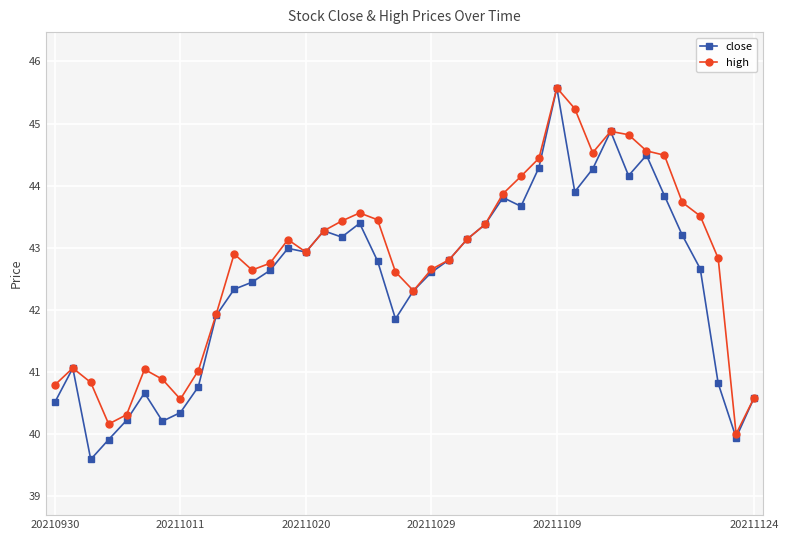

What is the sum of all high values?

1710.7